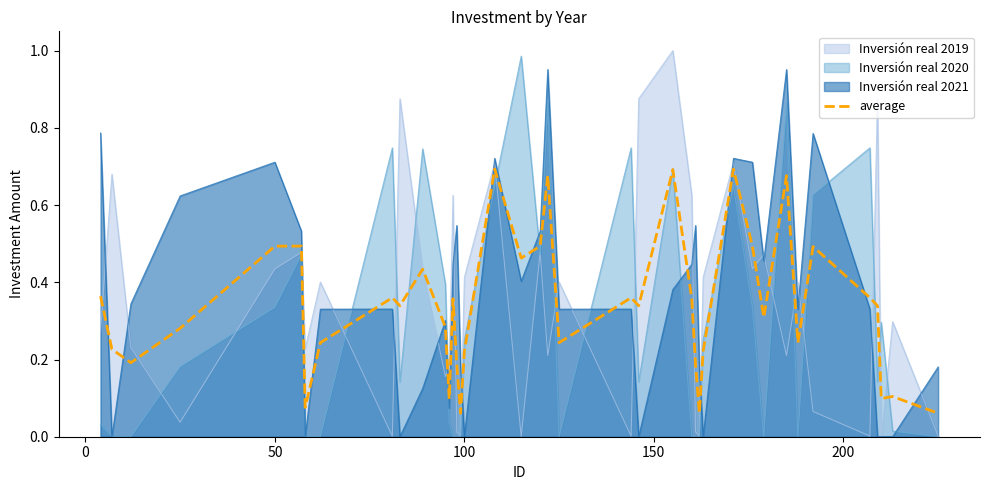

After their last crossing, which series has the higher values: average or Inversión real 2021?

Inversión real 2021